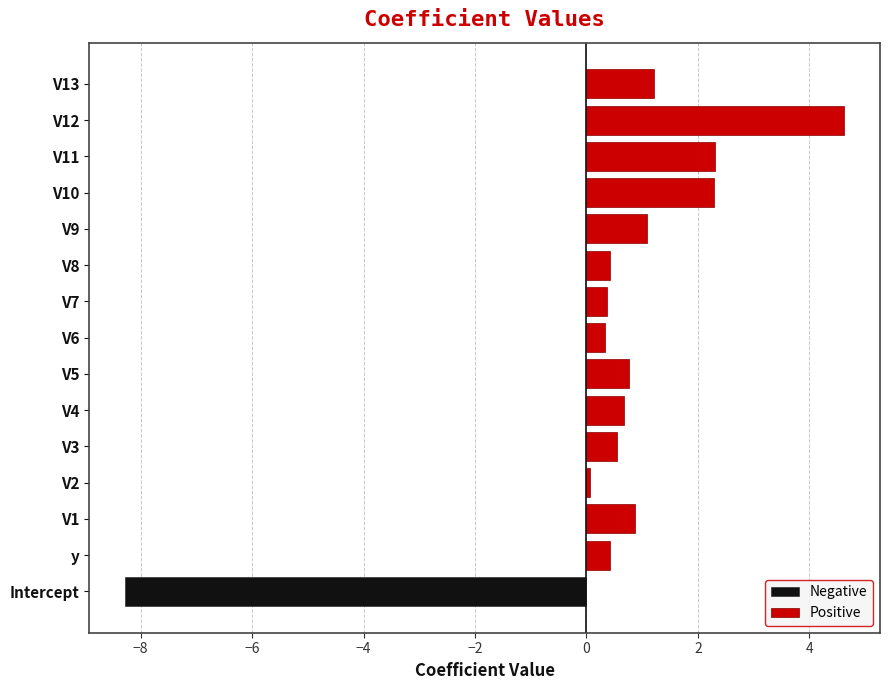

What is the sum of all Positive values?

16.0